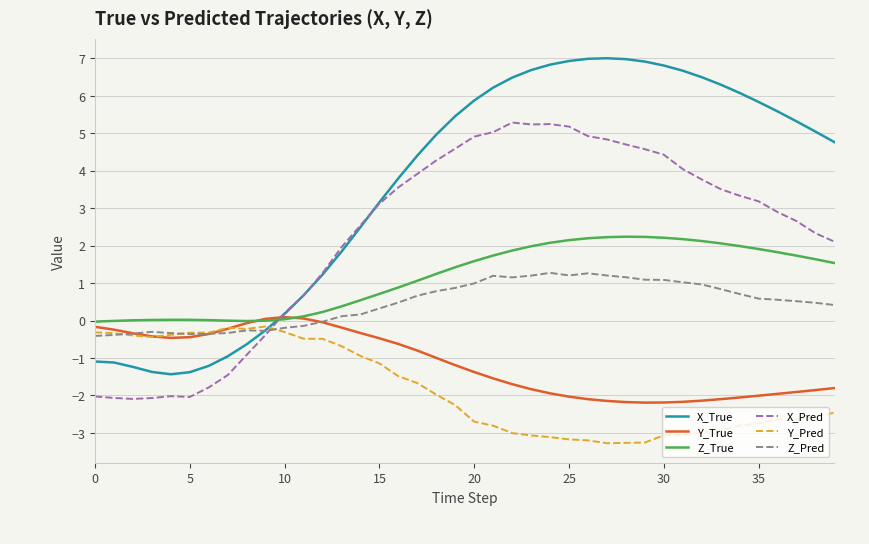

What is the greatest value displayed?

7.0